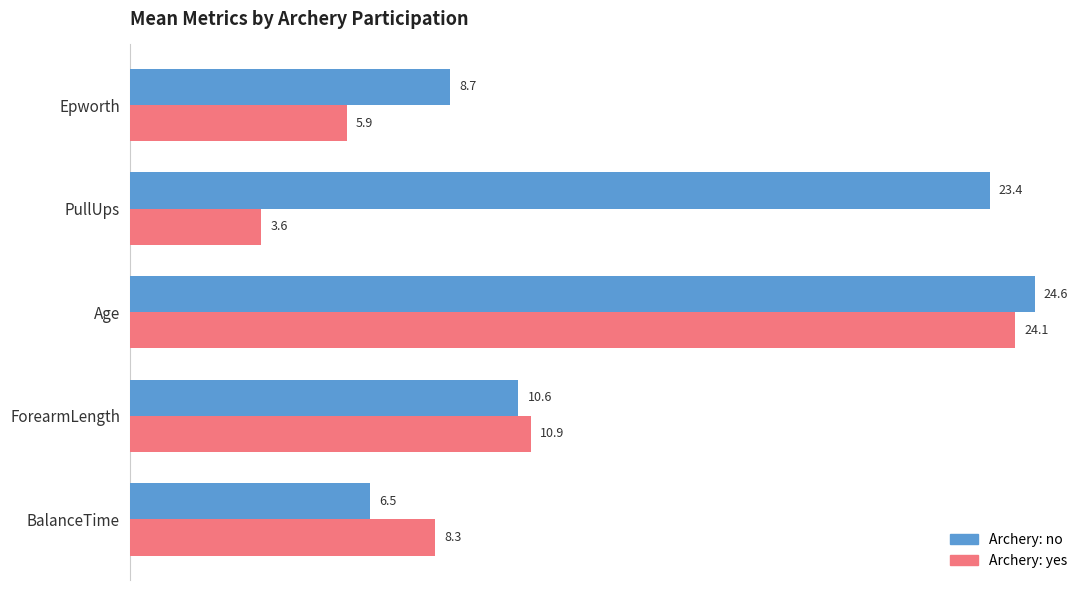

The Archery: no series shows 6.9 at PullUps. True or false?

False